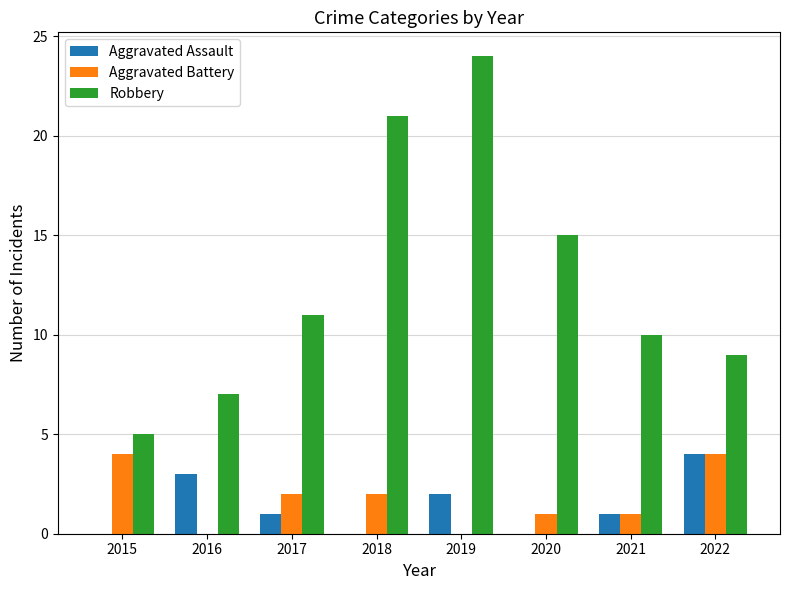

What is the sum of the Aggravated Assault values at 2018 and 2017?

1